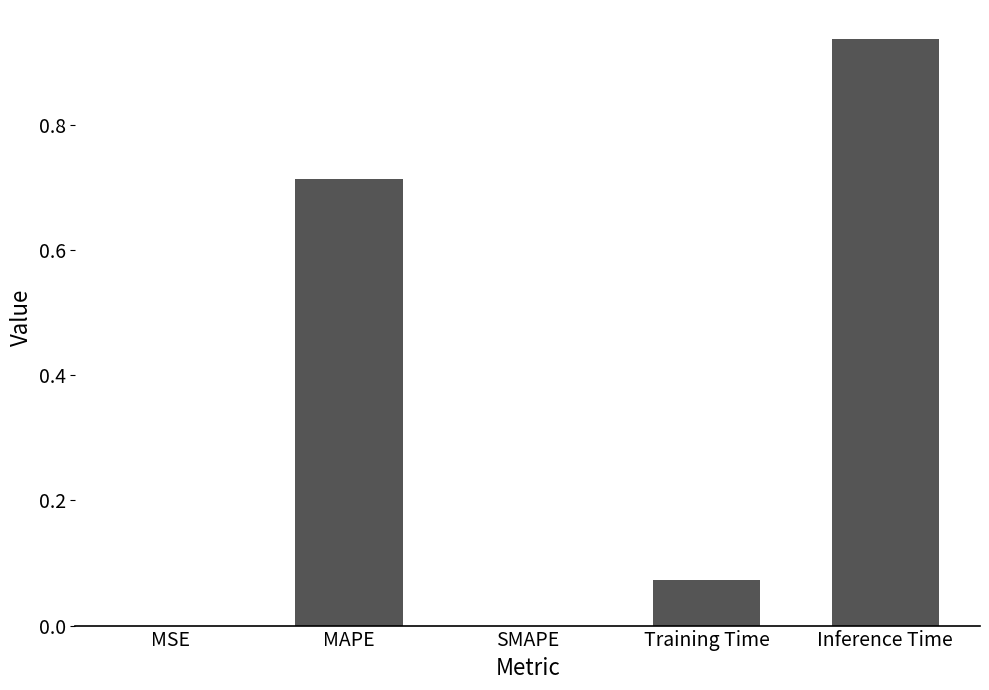

At which category does the chart reach its peak across all series?

Inference Time